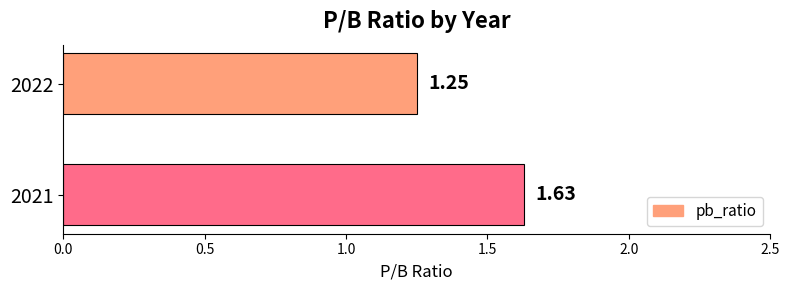

Between 2022 and 2021, which is larger?

2021